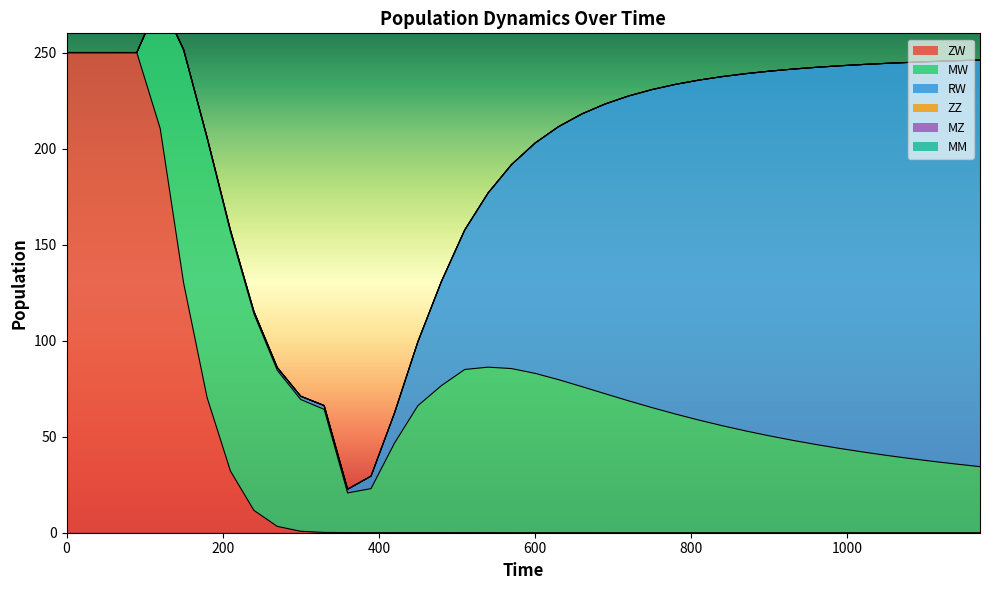

Is the value of MZ at 22 greater than the value of ZZ at 38?

No